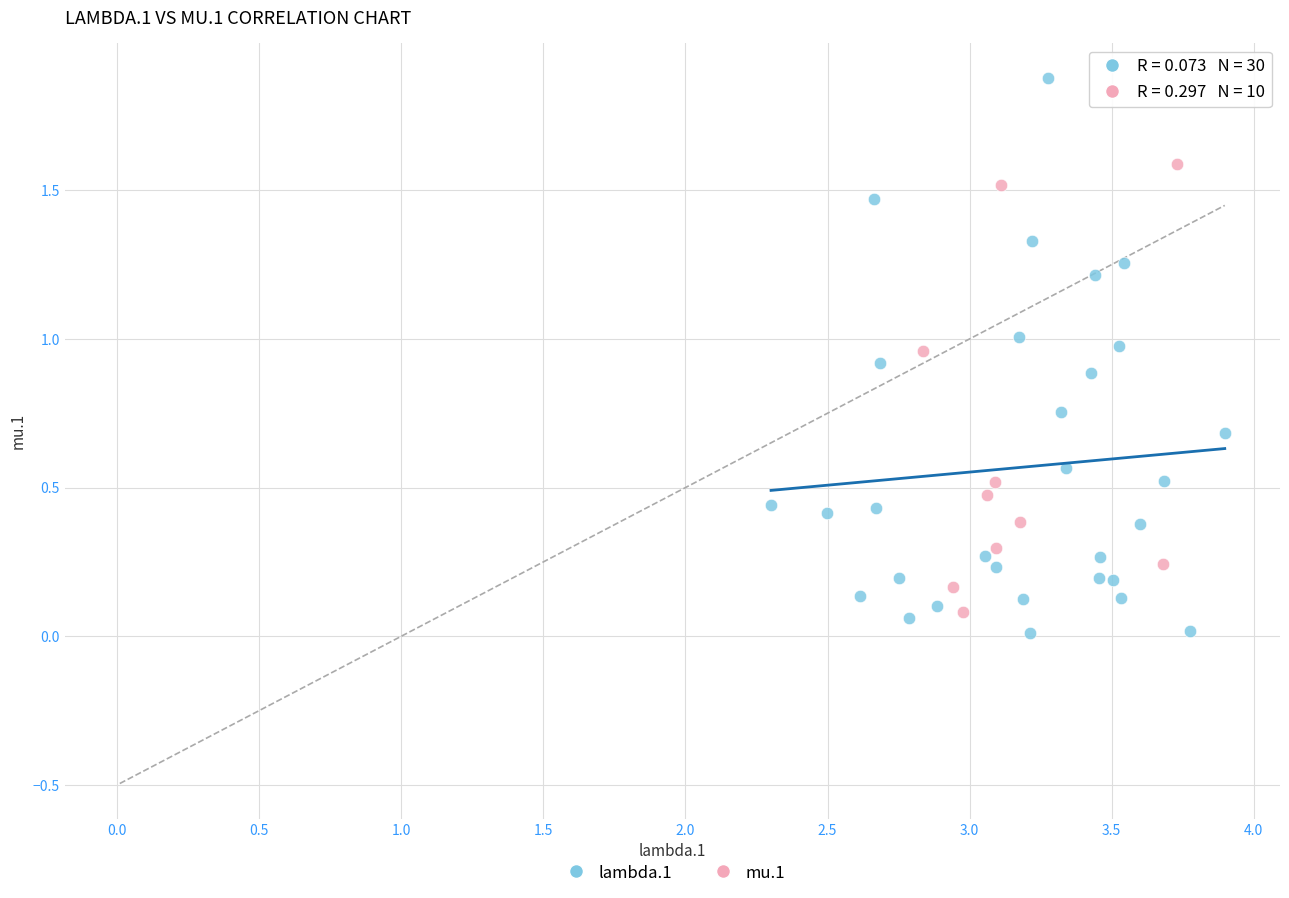

Which series contains the highest Y value?

lambda.1